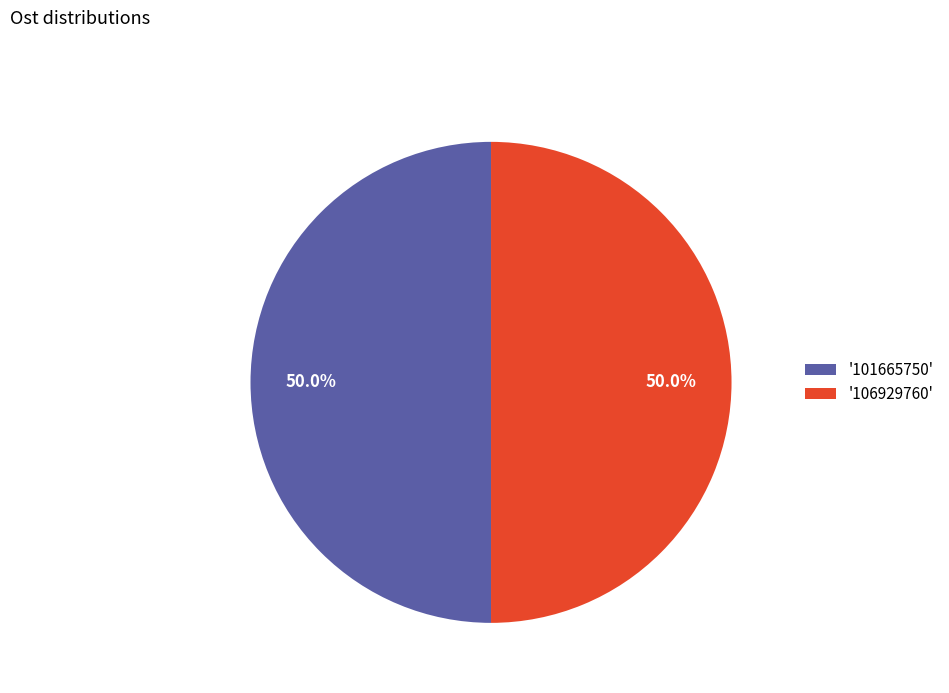

Combined, what portion of the pie is '101665750' and '106929760'?

100.0%